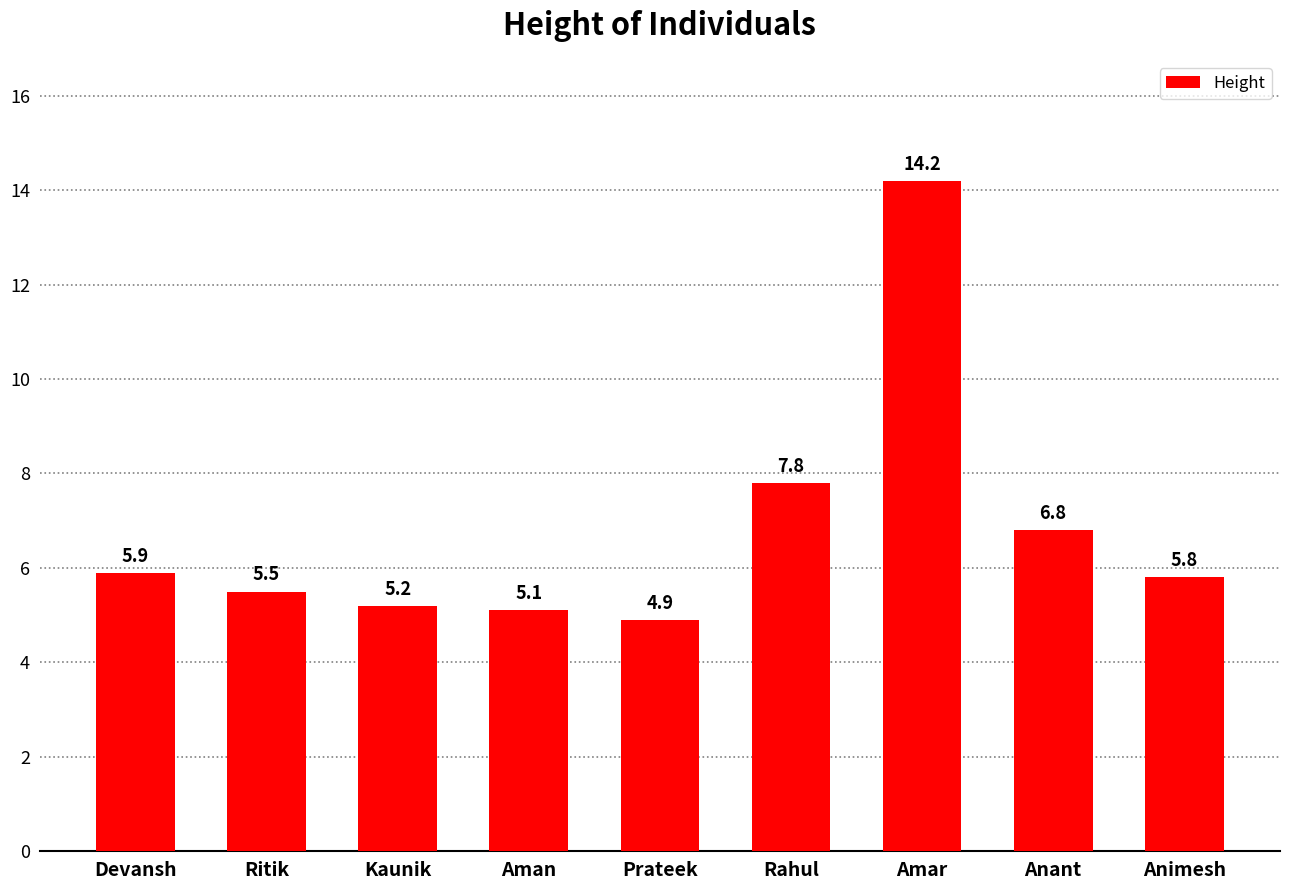

Is it true that the value at Amar is 19.4?

False